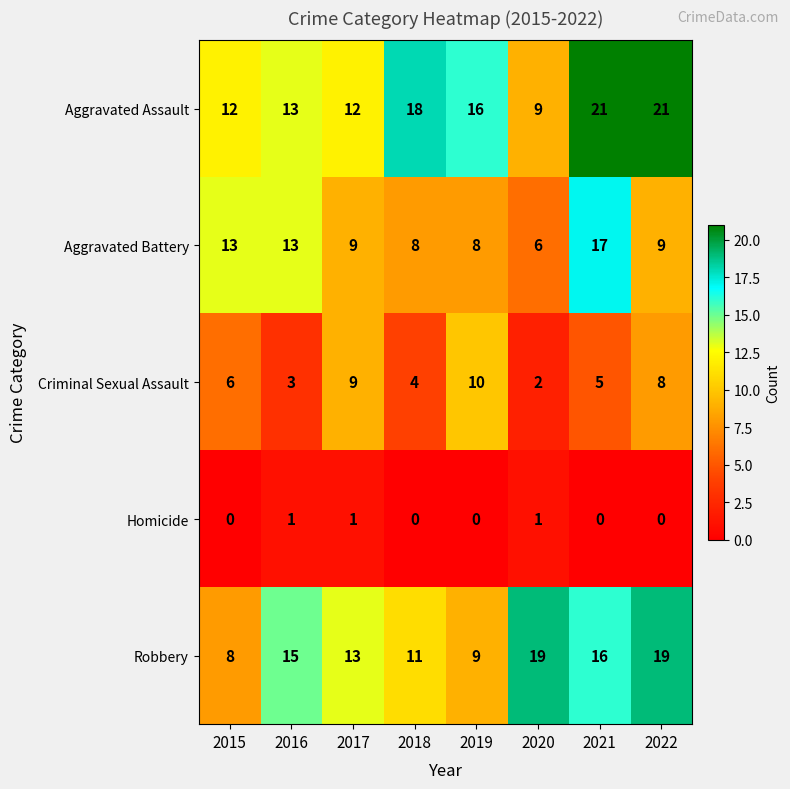

Which series changed the most between 2018 and 2020?

Aggravated Assault